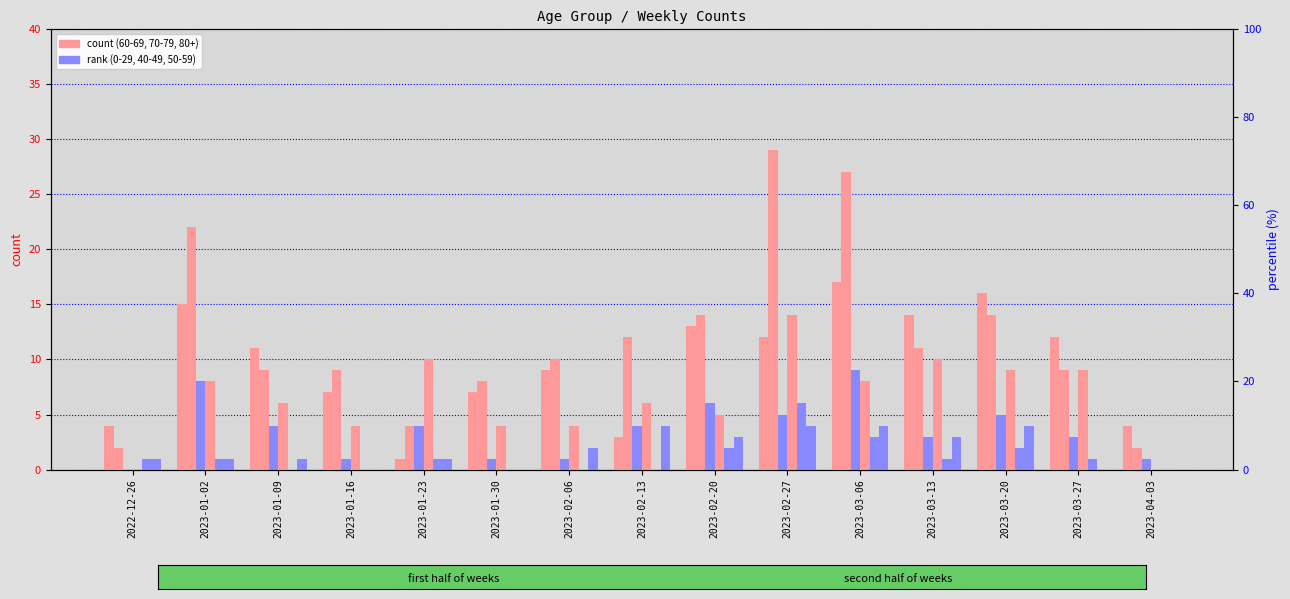

What is the label of the 11th bar from the left?

2023-03-06